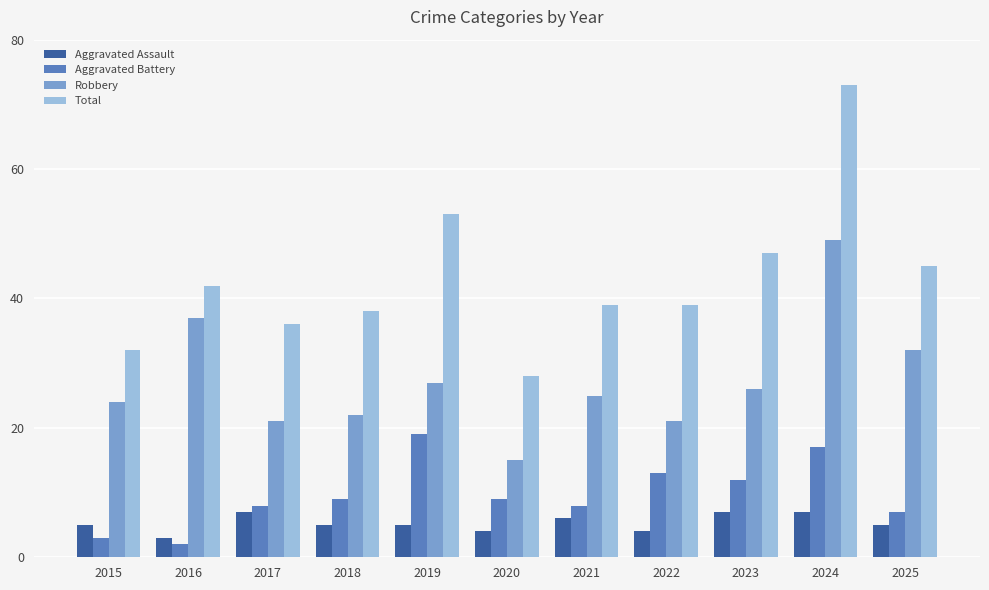

Reading right to left, list all the values displayed in this chart.

Aggravated Assault: 2025=5	2024=7	2023=7	2022=4	2021=6	2020=4	2019=5	2018=5	2017=7	2016=3	2015=5
Aggravated Battery: 2025=7	2024=17	2023=12	2022=13	2021=8	2020=9	2019=19	2018=9	2017=8	2016=2	2015=3
Robbery: 2025=32	2024=49	2023=26	2022=21	2021=25	2020=15	2019=27	2018=22	2017=21	2016=37	2015=24
Total: 2025=45	2024=73	2023=47	2022=39	2021=39	2020=28	2019=53	2018=38	2017=36	2016=42	2015=32